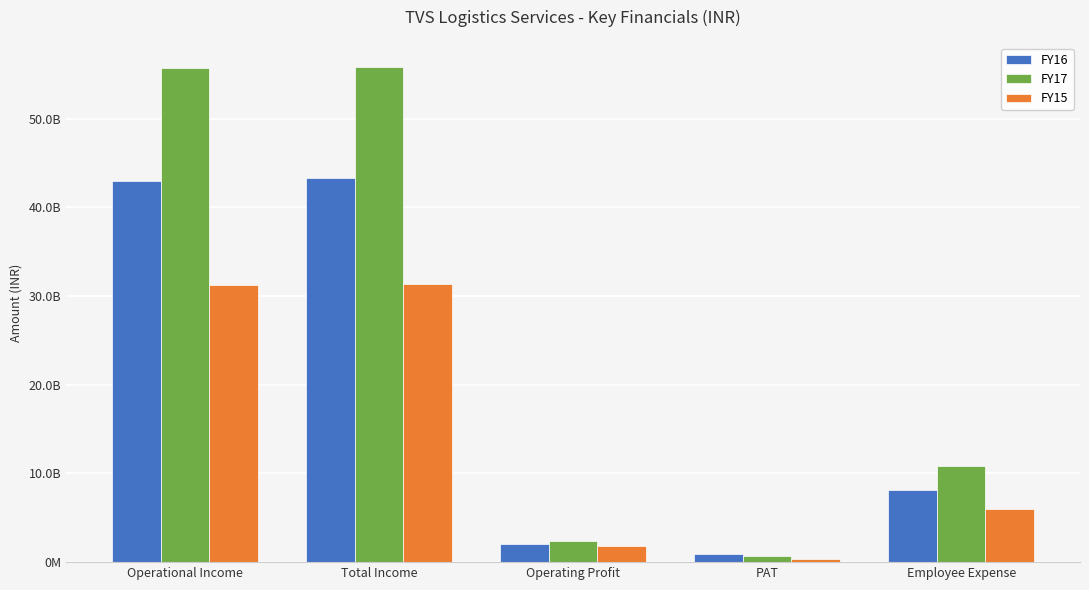

Reading left to right, what are all the values shown in this chart?

FY16: Operational Income=42926857935	Total Income=43248431340	Operating Profit=2072476371	PAT=880495142	Employee Expense=8186326215
FY17: Operational Income=55672997087	Total Income=55763984376	Operating Profit=2401784651	PAT=723907694	Employee Expense=10819053135
FY15: Operational Income=31273587372	Total Income=31402193507	Operating Profit=1823849563	PAT=374638762	Employee Expense=5968198660